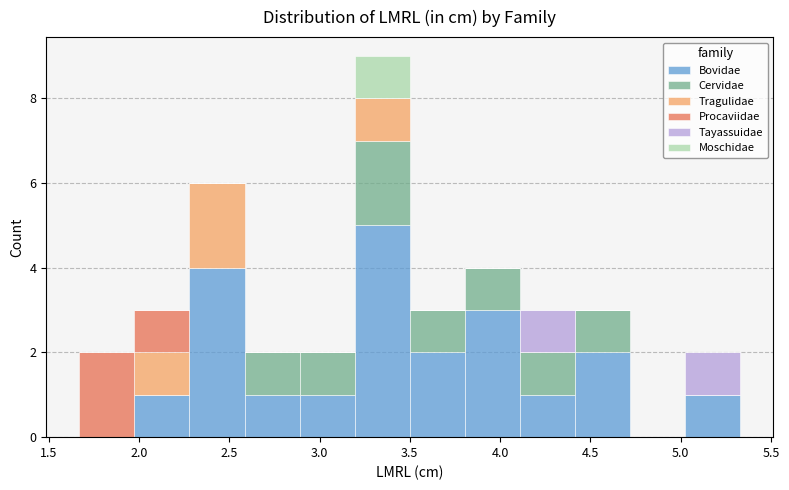

Which range on the x-axis has the tallest stacked bar (by total height)?

3.195 to 3.500